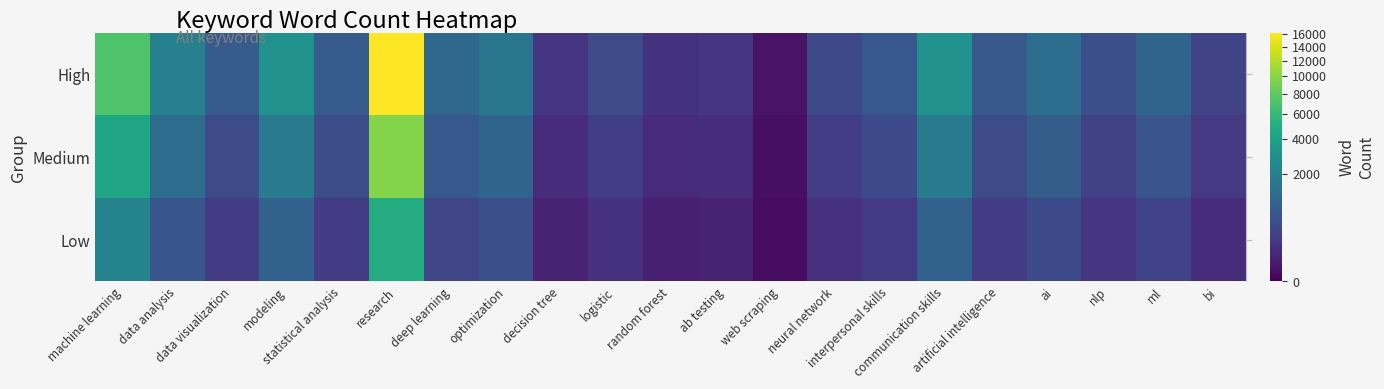

At bi, list the series in order from largest to smallest.

High, Medium, Low